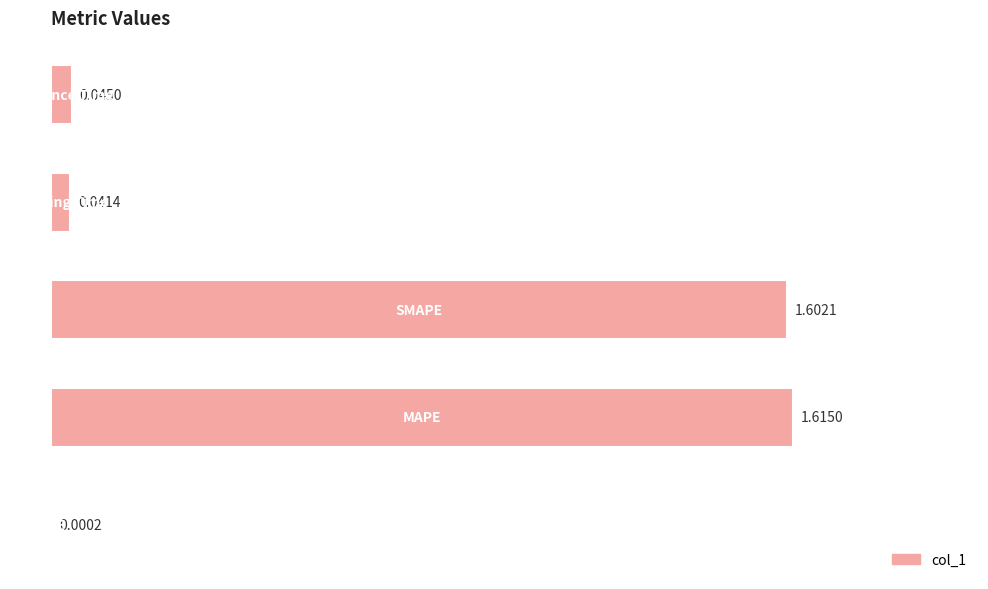

What is the sum of all values?

3.3